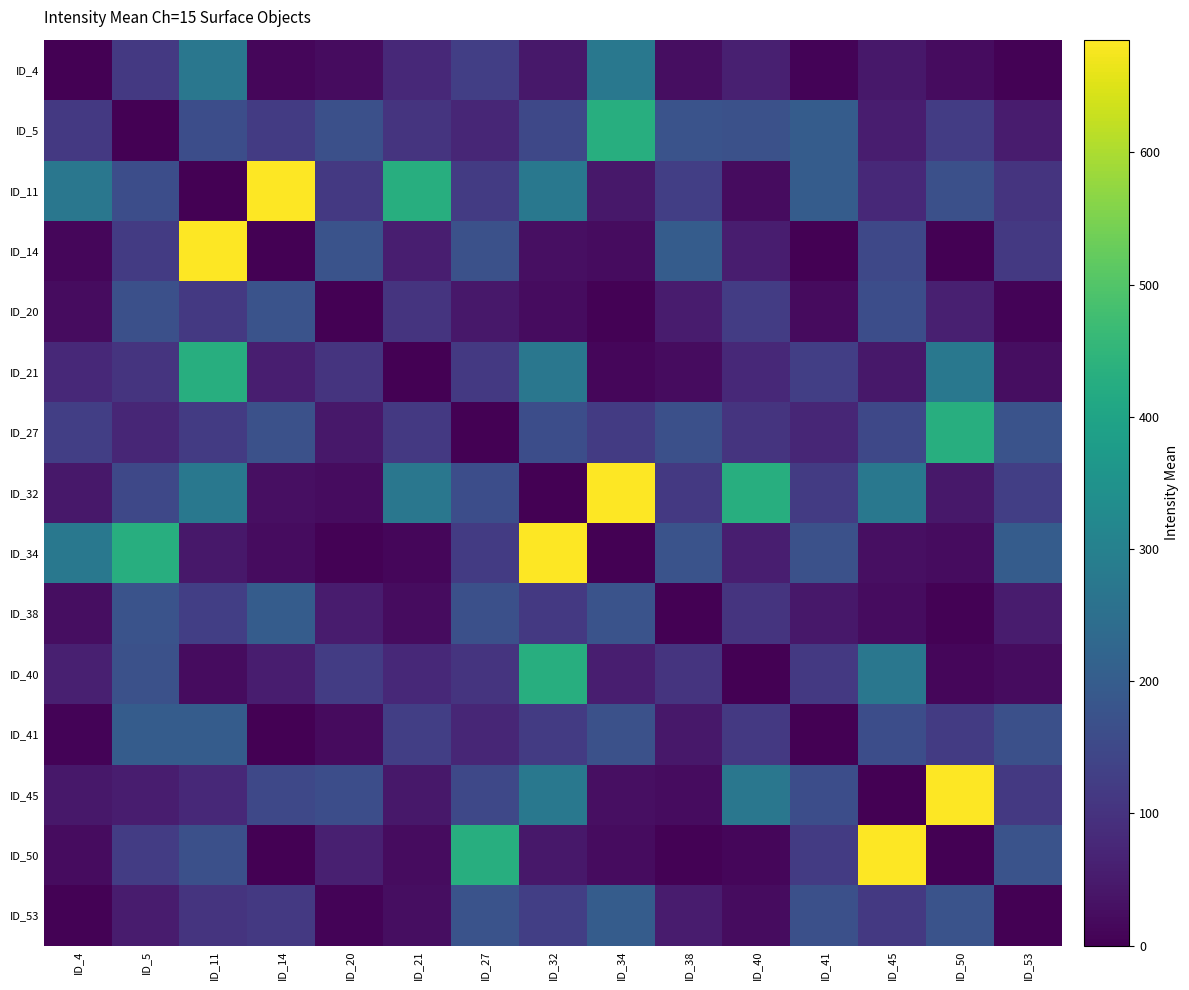

Which series has the widest spread of values?

ID_11